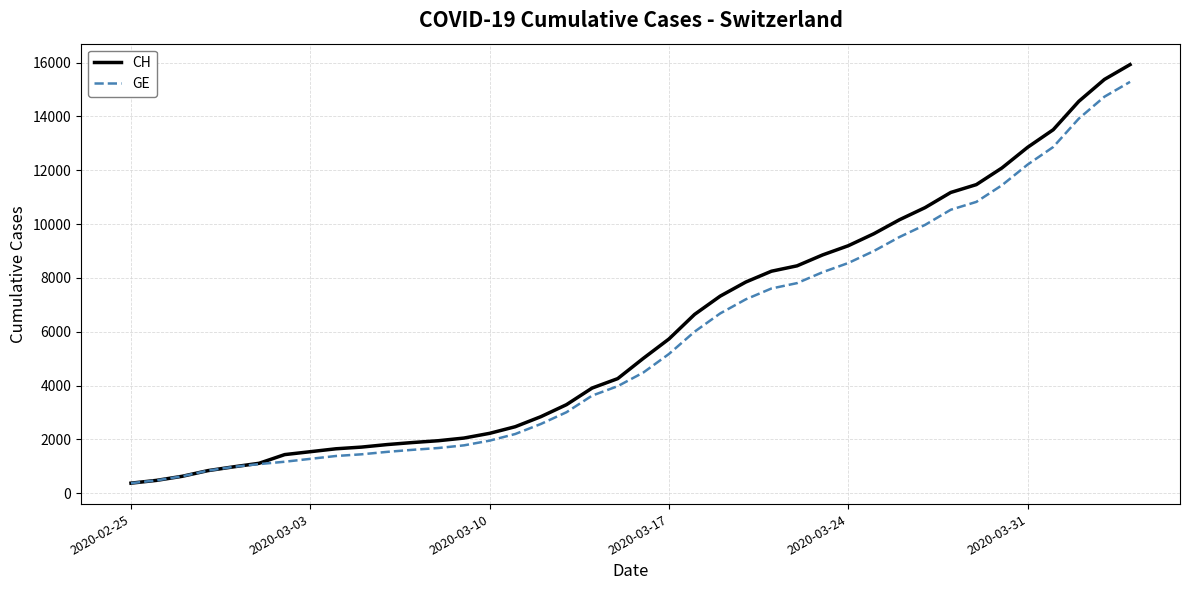

Which series has the largest range (max minus min)?

CH